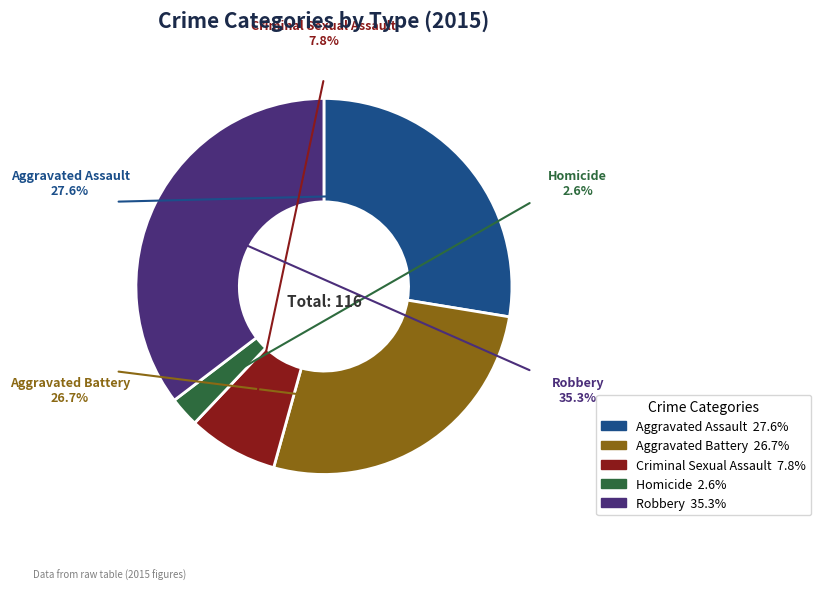

Approximately how many times larger is the value at Aggravated Assault compared to Aggravated Battery?

1.0